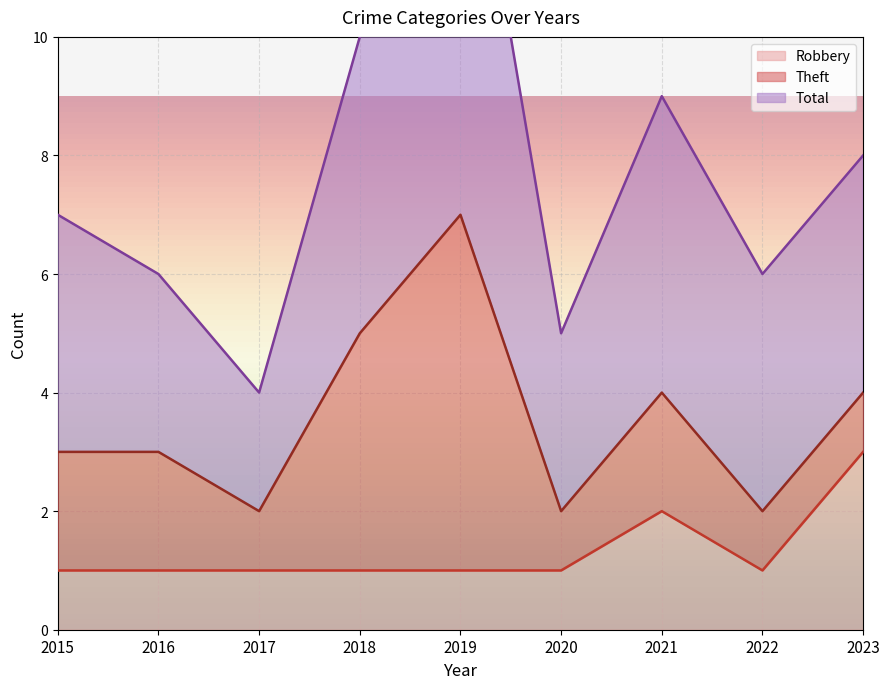

What is the value of the Robbery point at the 7th from the left?

2